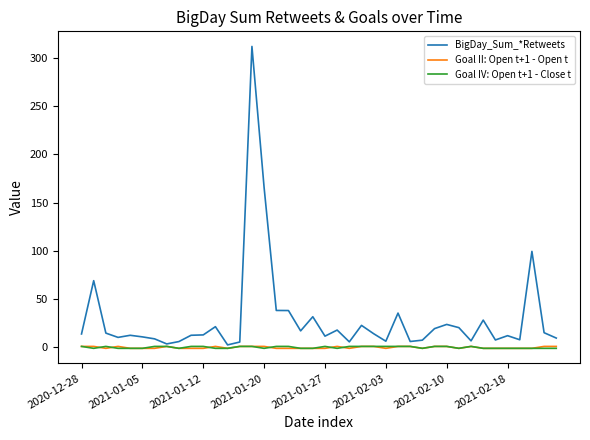

Which series has the largest total across all categories?

BigDay_Sum_*Retweets